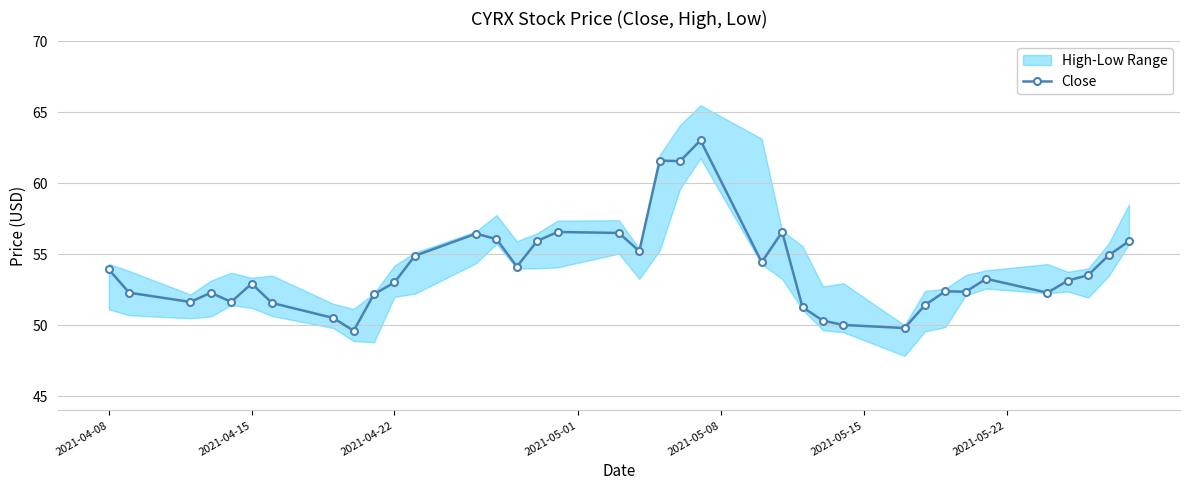

What is the minimum value for Close?

49.6